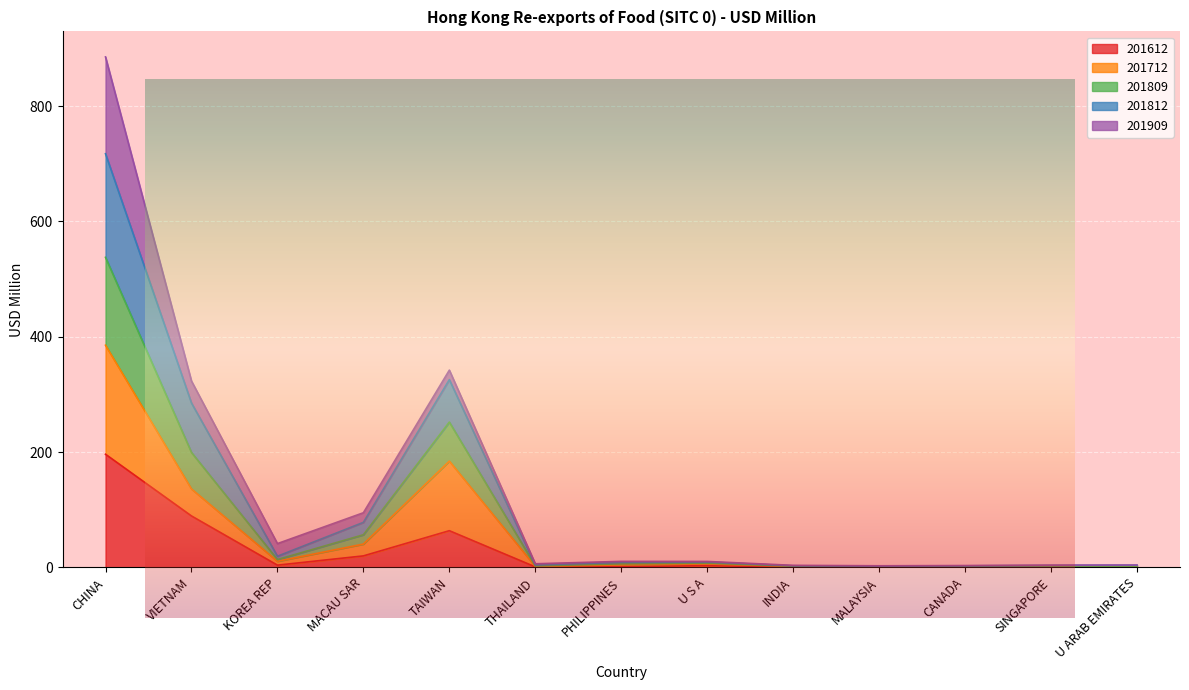

How many interior local peaks does the 201812 series have?

2